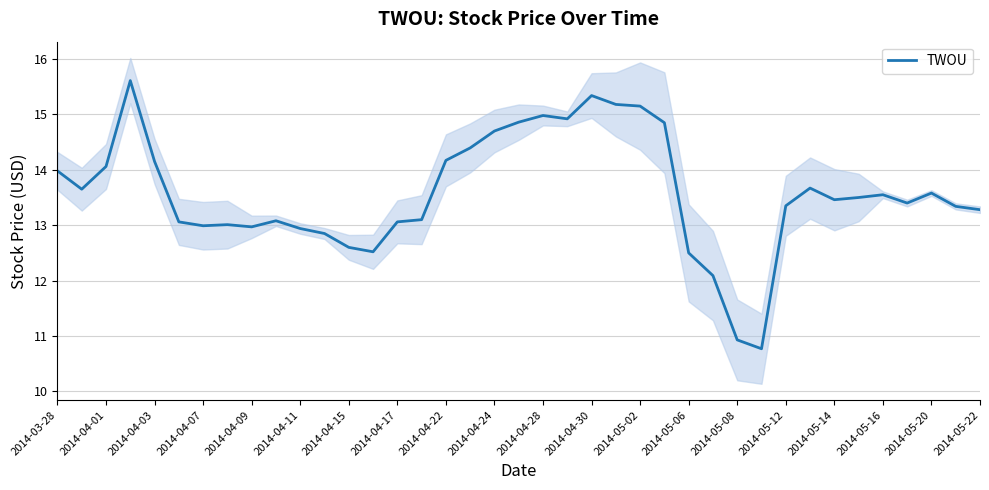

At which category does the chart reach its minimum across all series?

29